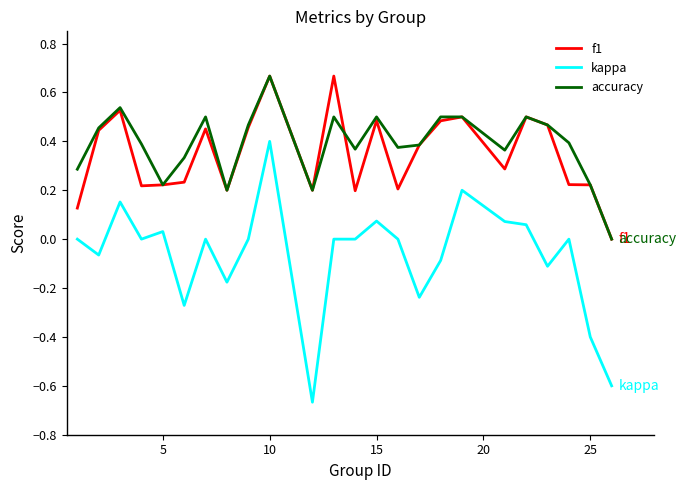

Which series has the widest spread of values?

kappa